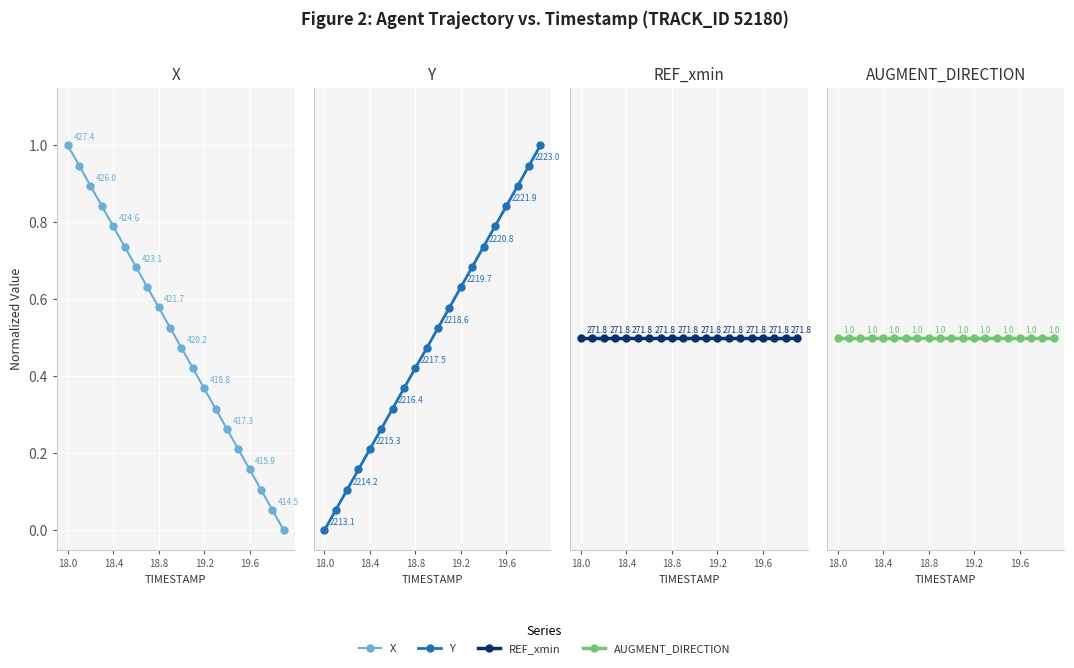

At 19.2, list the series in order from smallest to largest.

X, REF_xmin, AUGMENT_DIRECTION, Y